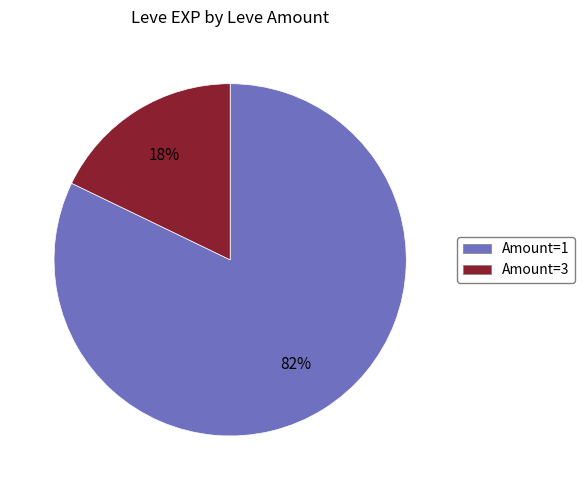

To the nearest percent, what is the difference between the largest and smallest slice percentages?

64%